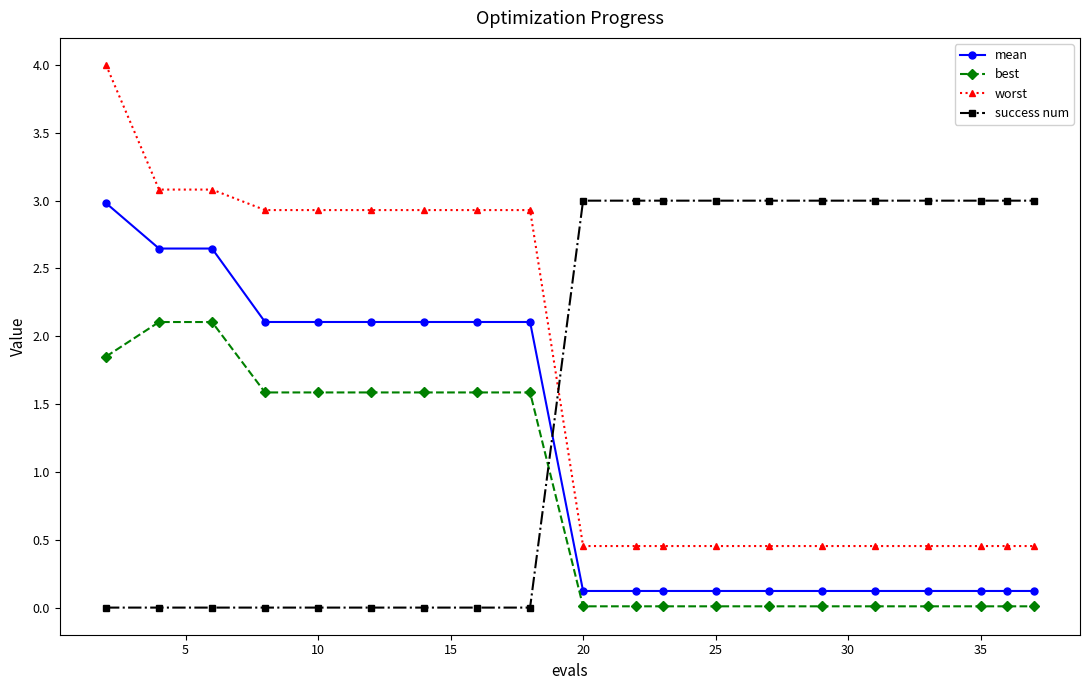

What is the maximum value for mean?

3.0